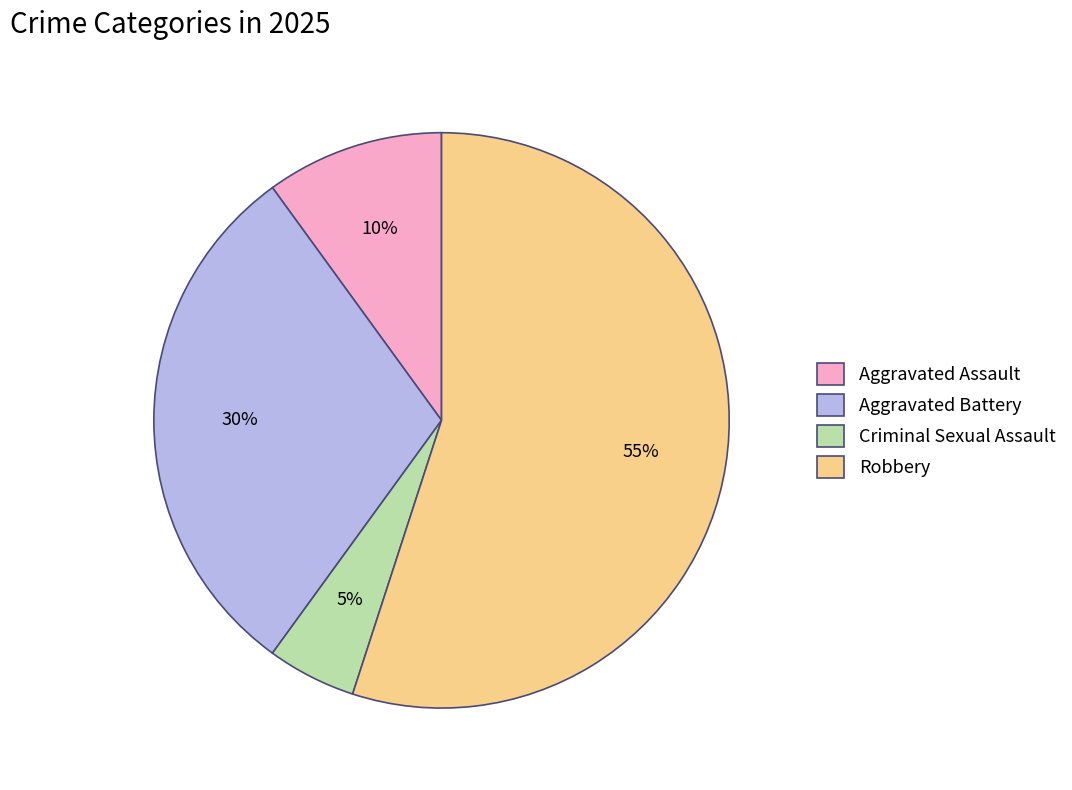

Combined, do Aggravated Assault and Robbery account for over 50%?

Yes